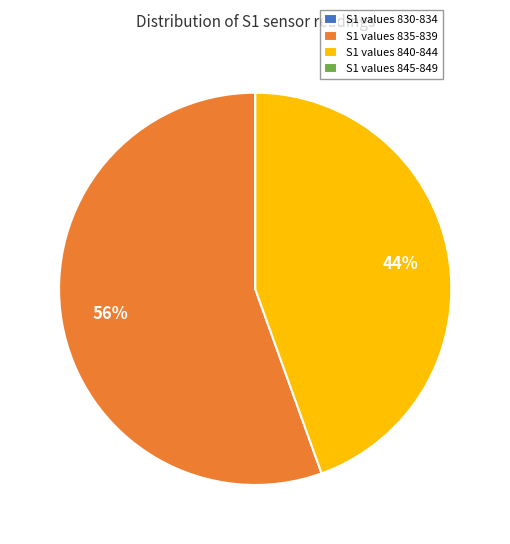

True or false: S1 values 840-844 accounts for 56% of the total.

False